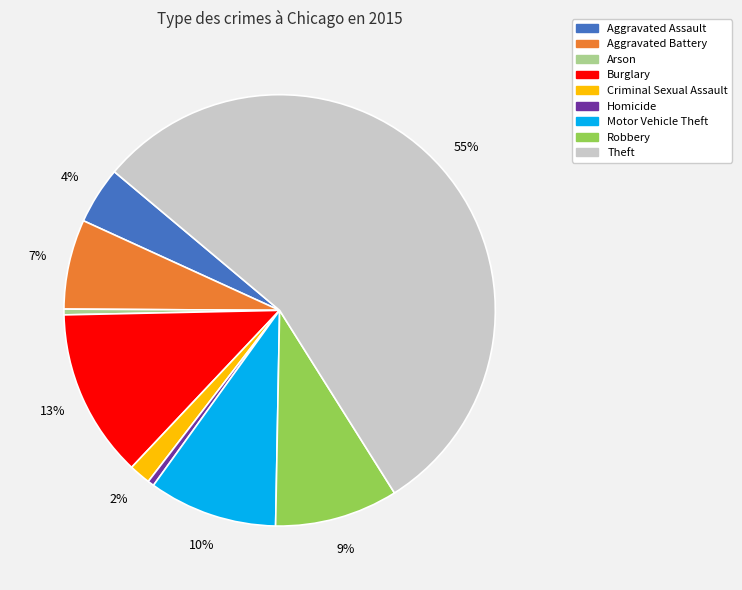

To the nearest percent, what portion does Aggravated Assault represent?

4%